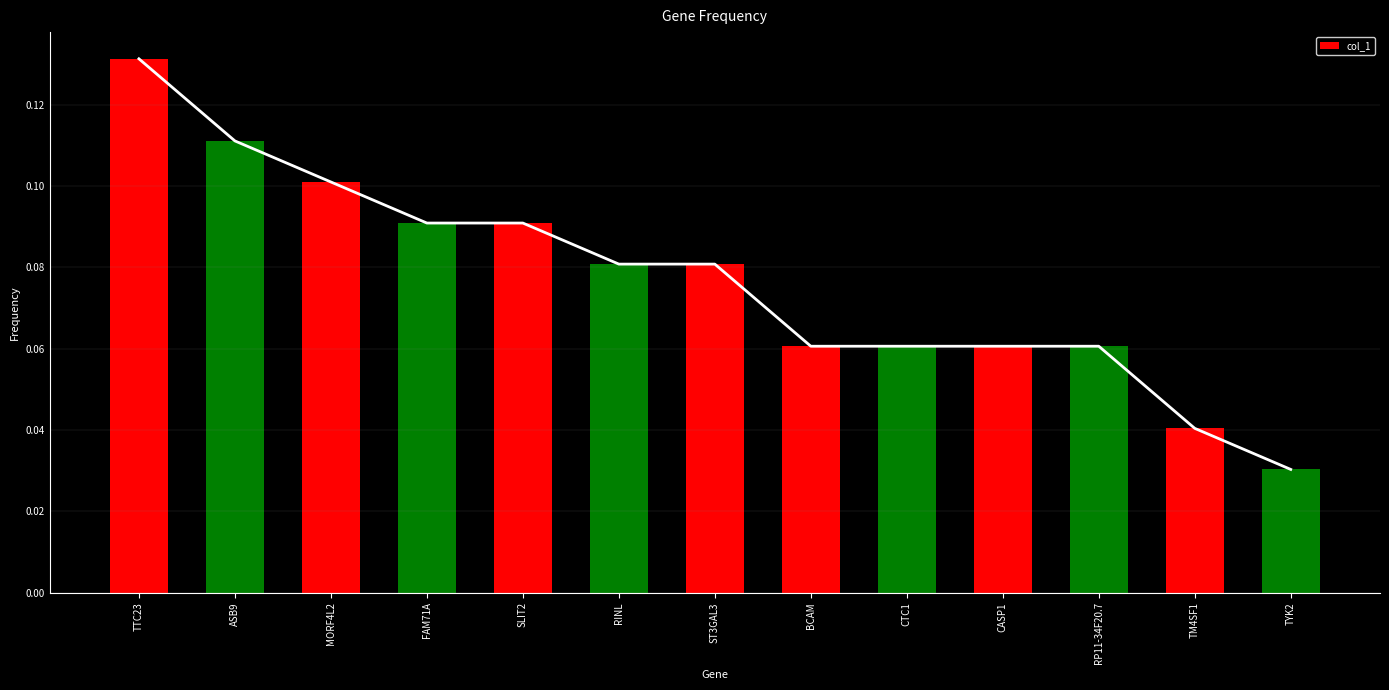

Reading left to right, list all the values displayed in this chart.

TTC23=0.1	ASB9=0.1	MORF4L2=0.1	FAM71A=0.1	SLIT2=0.1	RINL=0.1	ST3GAL3=0.1	BCAM=0.1	CTC1=0.1	CASP1=0.1	RP11-34F20.7=0.1	TM4SF1=0.0	TYK2=0.0